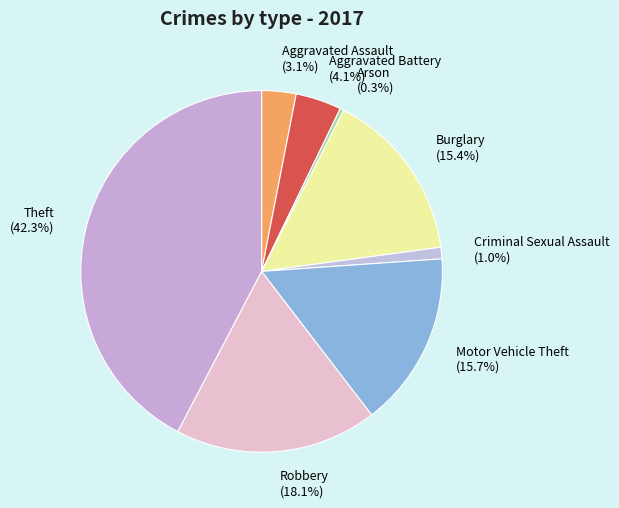

To the nearest percent, what is the difference between the largest and smallest slice percentages?

42%